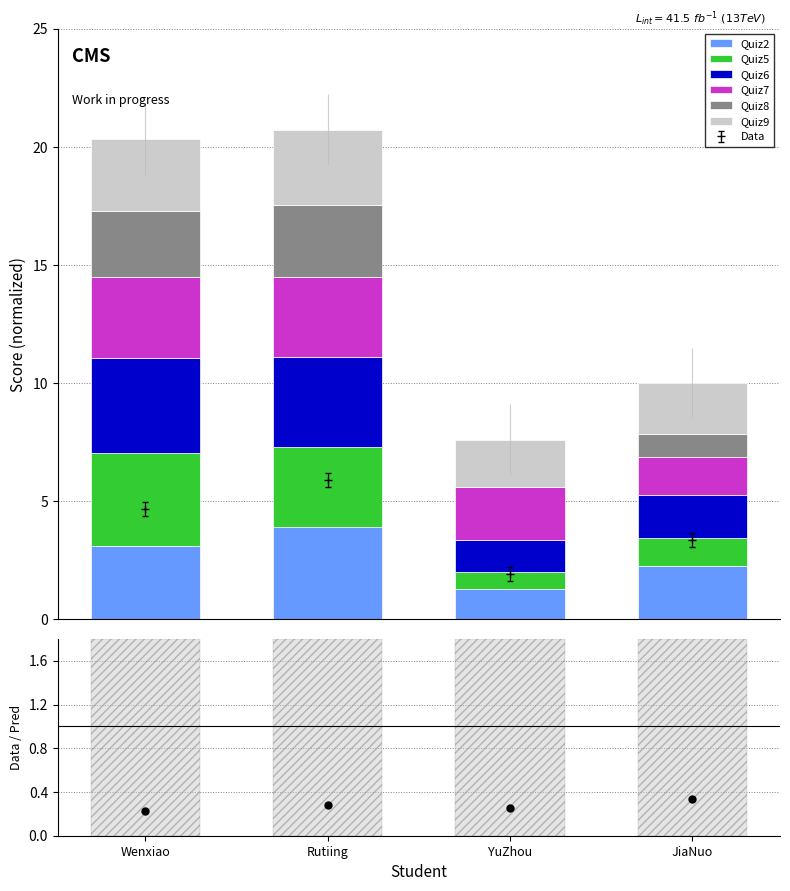

What are all the series names shown in the legend?

Quiz2, Quiz5, Quiz6, Quiz7, Quiz8, Quiz9